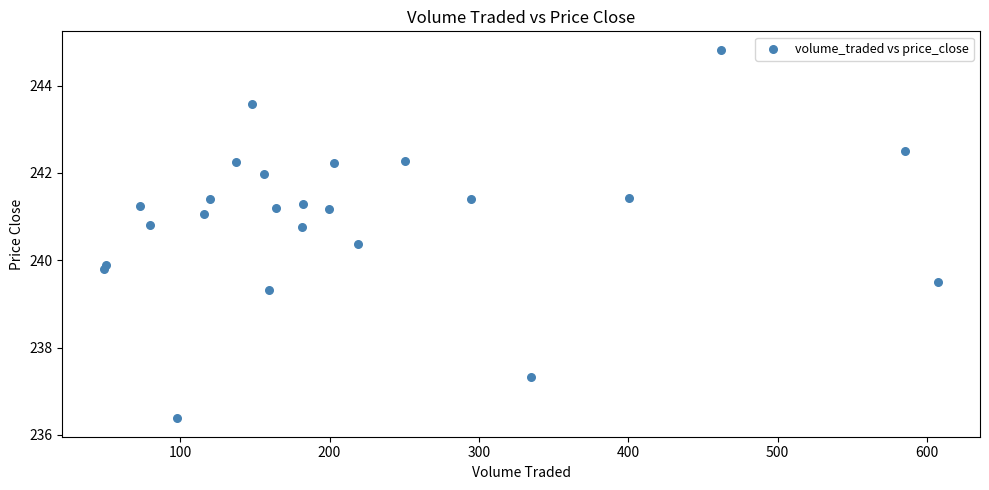

What Y value in the scatter plot is closest to 240?

239.9